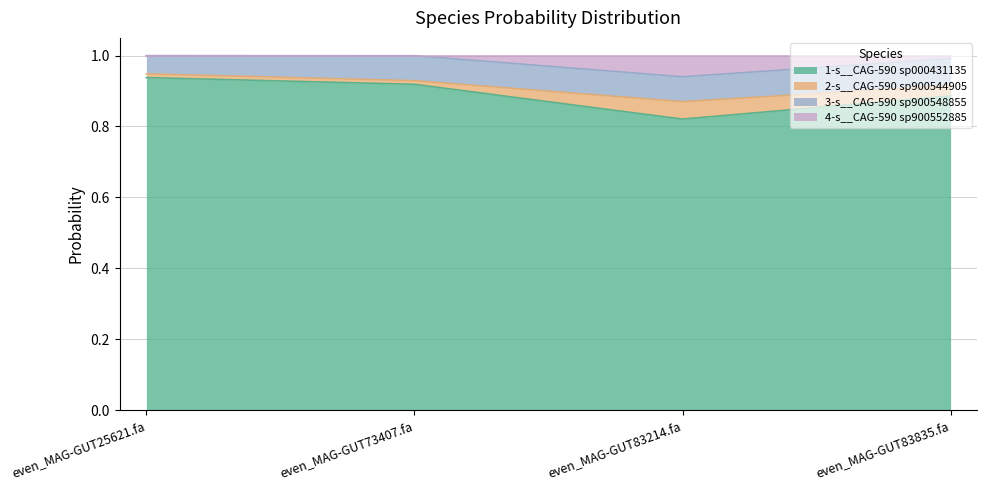

True or false: 1-s__CAG-590 sp000431135 has a value of 0.4 at even_MAG-GUT83214.fa.

False